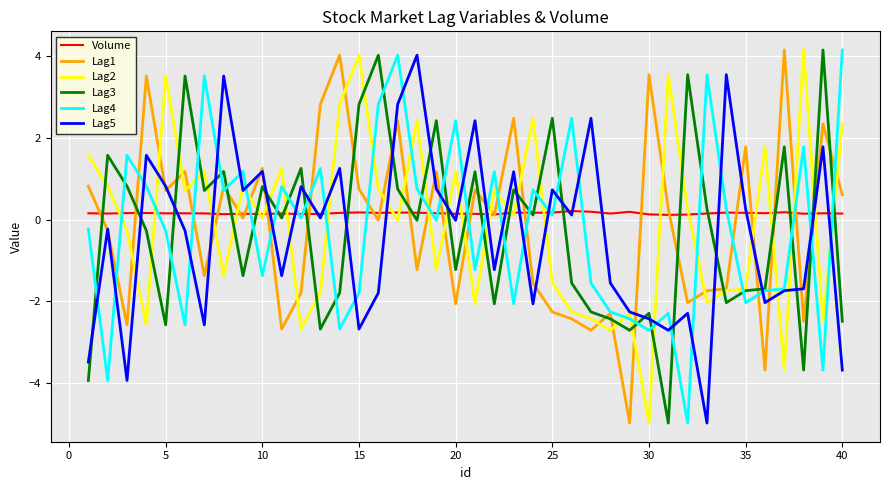

Which series has the largest total across all categories?

Volume